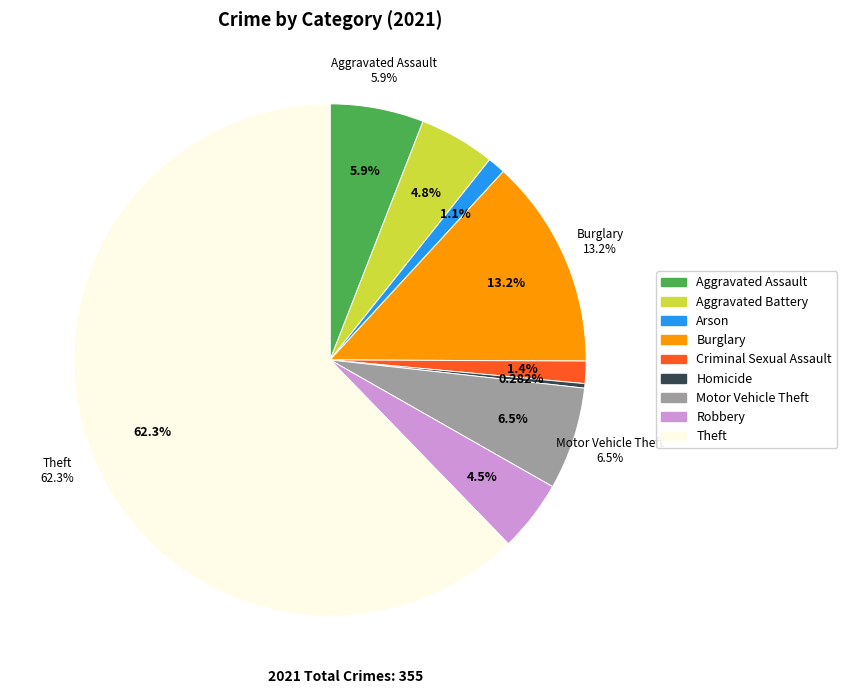

Rank the categories by value from lowest to highest.

Homicide, Arson, Criminal Sexual Assault, Robbery, Aggravated Battery, Aggravated Assault, Motor Vehicle Theft, Burglary, Theft